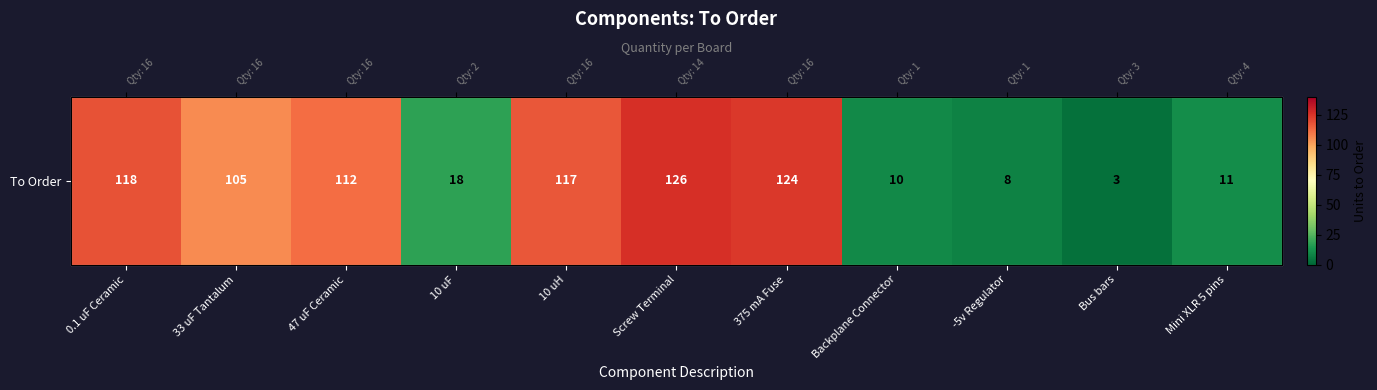

Count the number of values greater than 105.

5